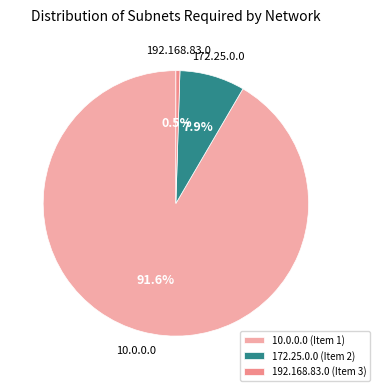

What is the majority slice?

10.0.0.0 (Item 1)